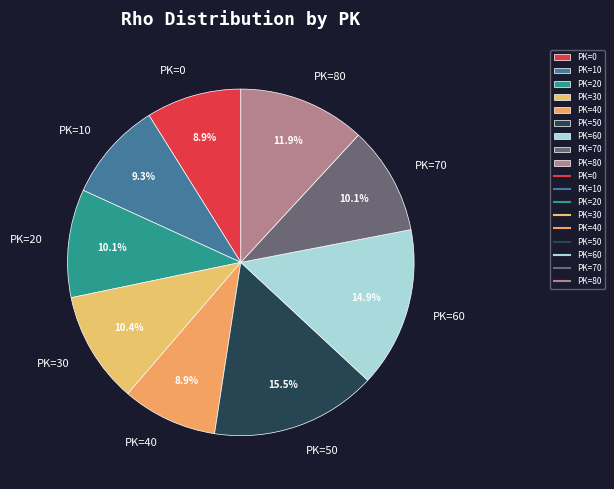

To the nearest percent, what portion does PK=10 represent?

9%